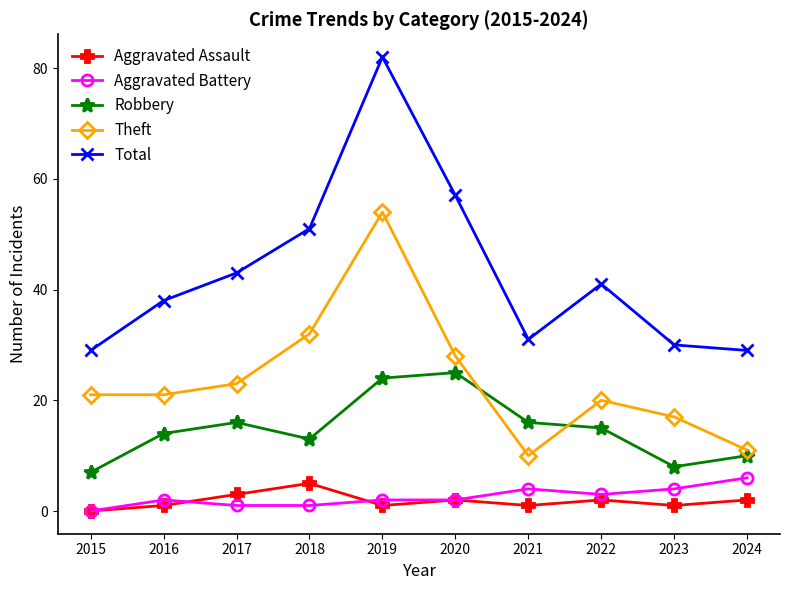

The Aggravated Battery series shows 1 at 2023. True or false?

False